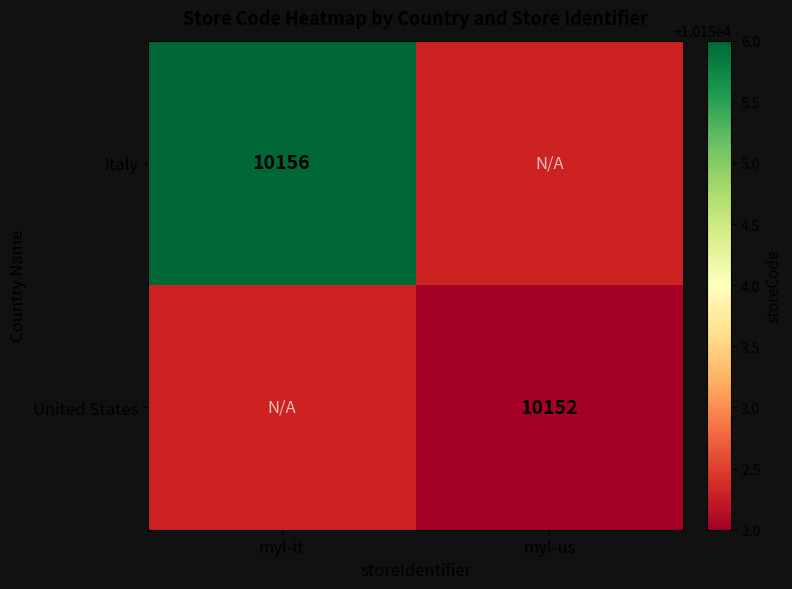

What is the maximum value shown in the chart?

10156.0